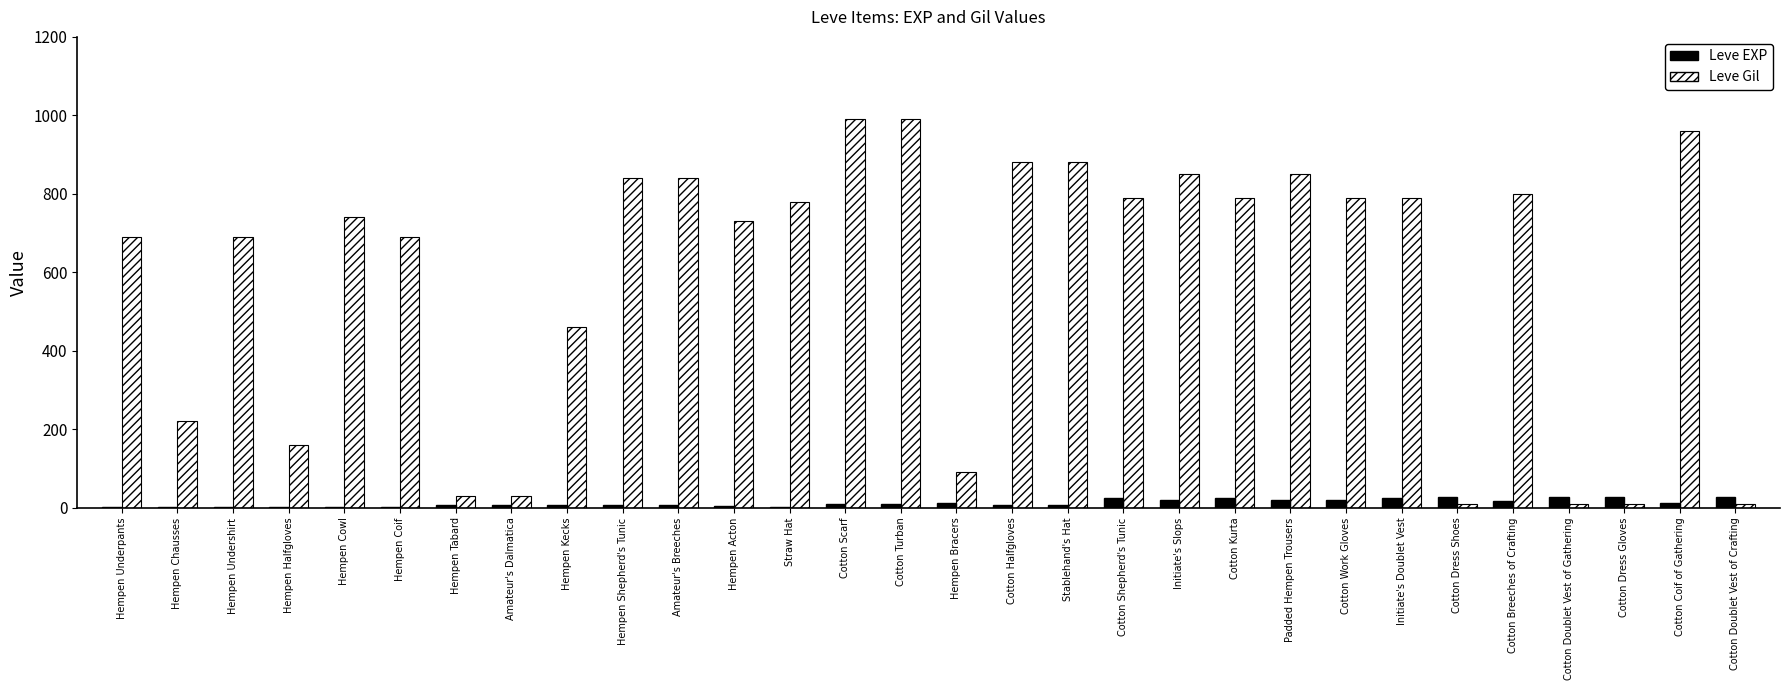

Where is Leve Gil nearest to the value 500?

Hempen Kecks